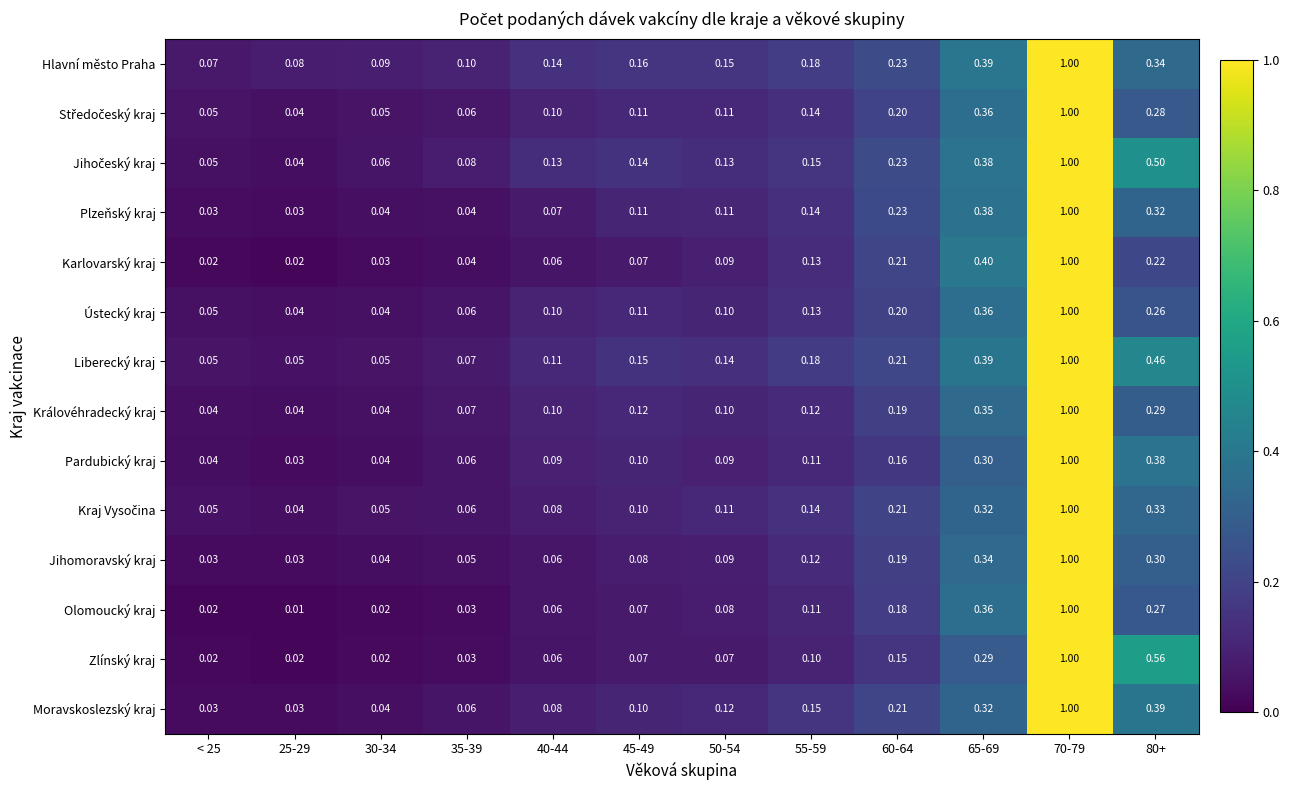

Which series has the largest range (max minus min)?

Olomoucký kraj